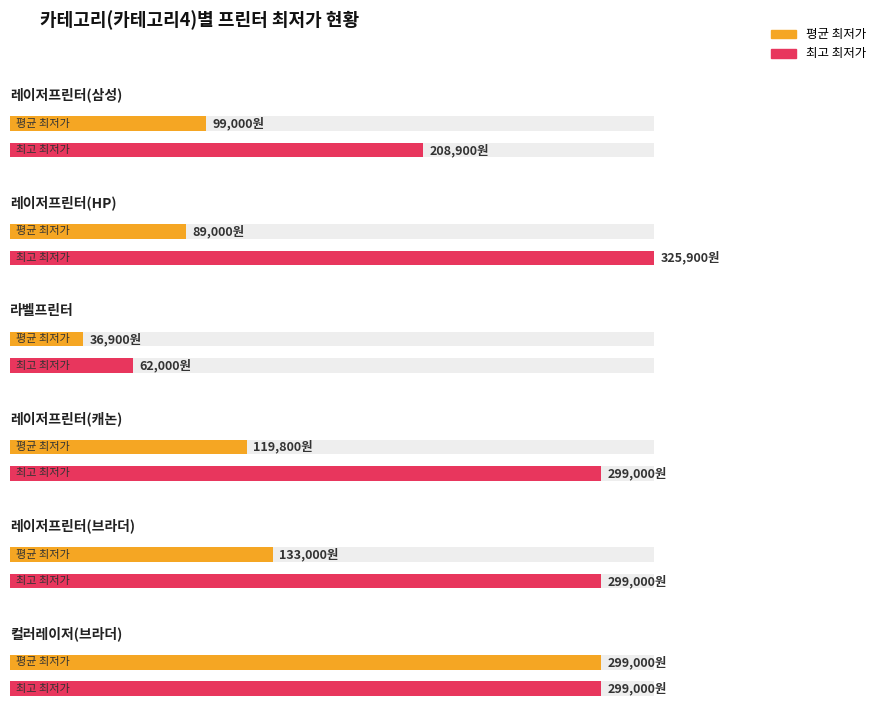

What is the label of the 2nd bar from the left?

레이저프린터(HP)